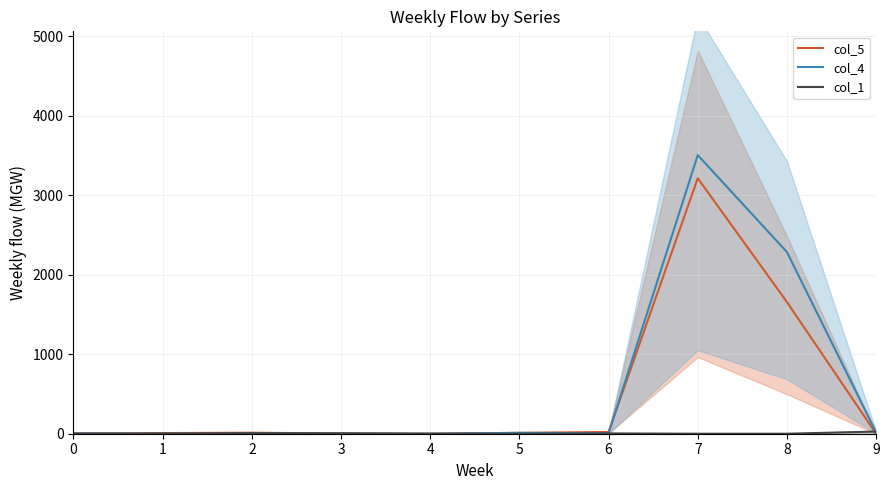

How many series are shown in this chart?

3